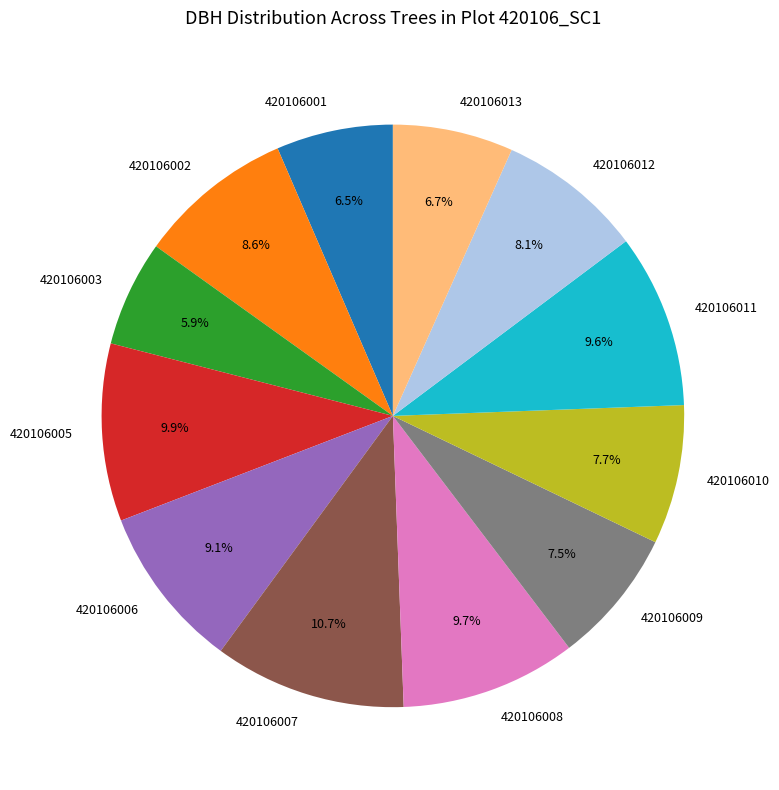

What is the ratio of the value at 420106009 to the value at 420106008?

0.8